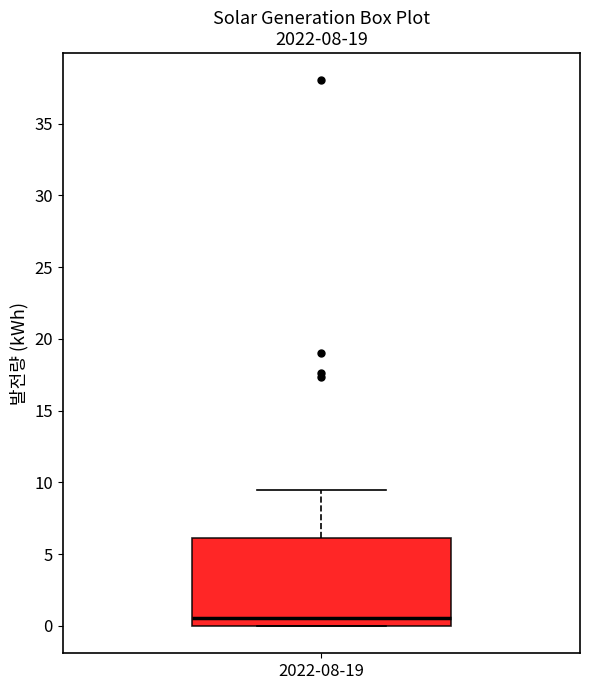

Transcribe this box plot: give where the median line is, the range the box spans, and where the two whiskers end, as read against the y-axis. The values are not printed on the chart, so give them approximately, as read against the axis.

median 0.5, box 0.0 to 6.0, whiskers 0.0 to 9.5